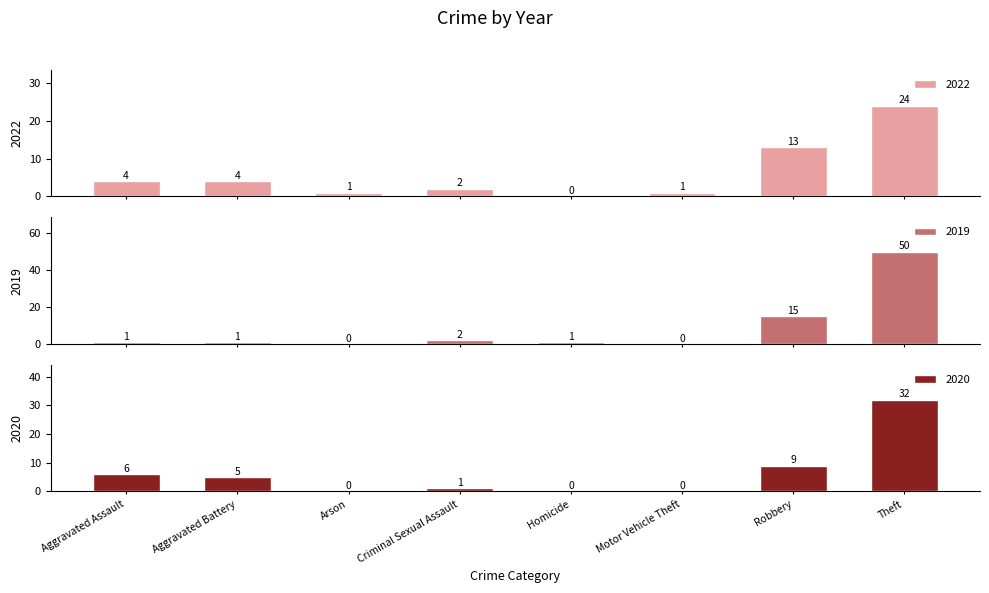

The value of 2020 at Aggravated Assault is 6. True or false?

True